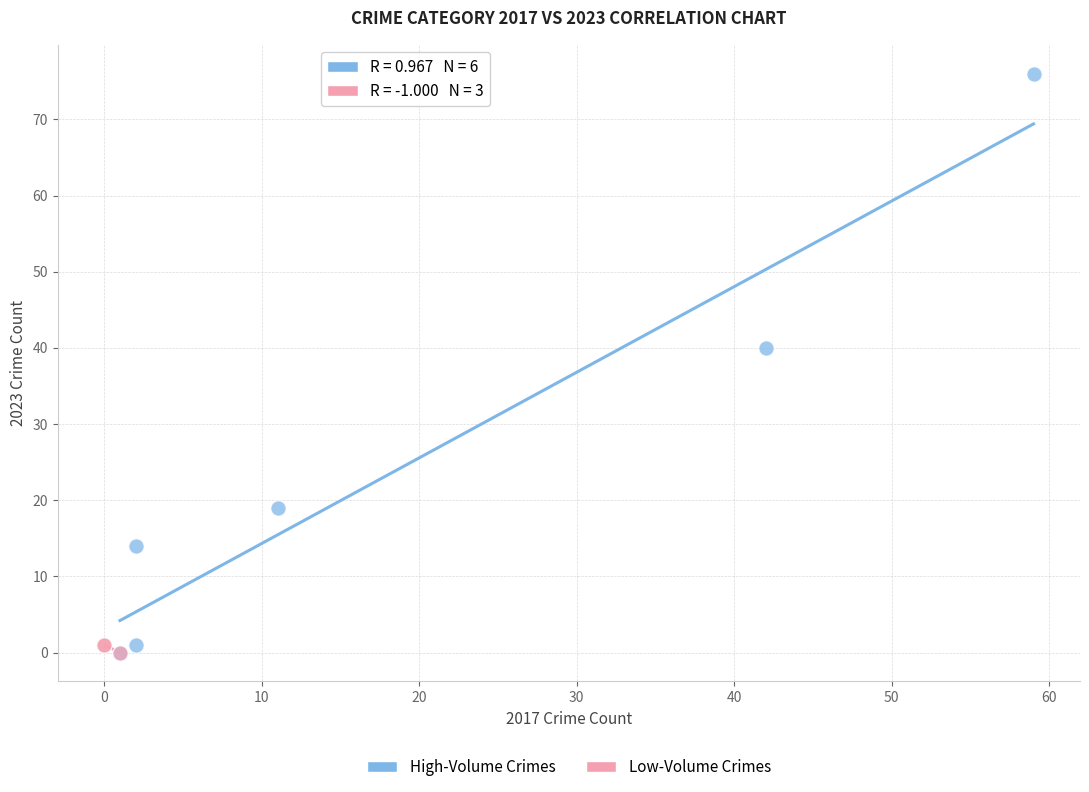

Which series has the largest Y range (max minus min)?

High-Volume Crimes